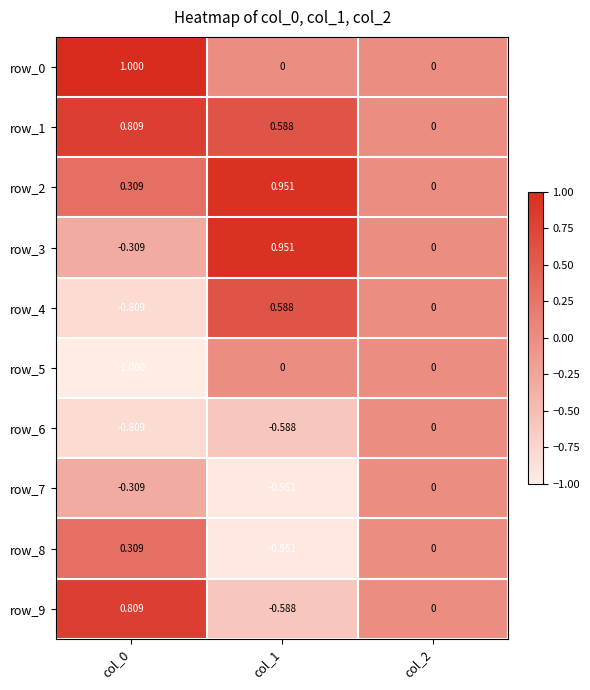

At which label does row_2 reach its peak?

col_1